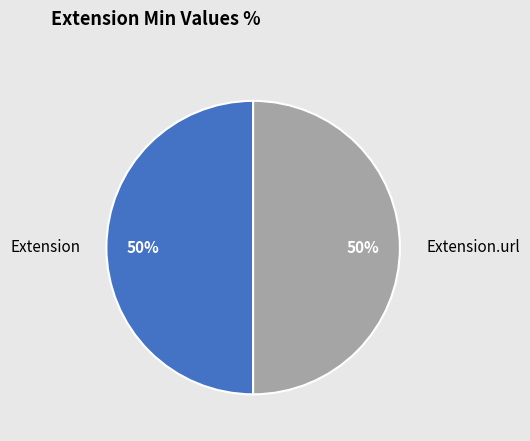

How many slices are in this pie chart?

2